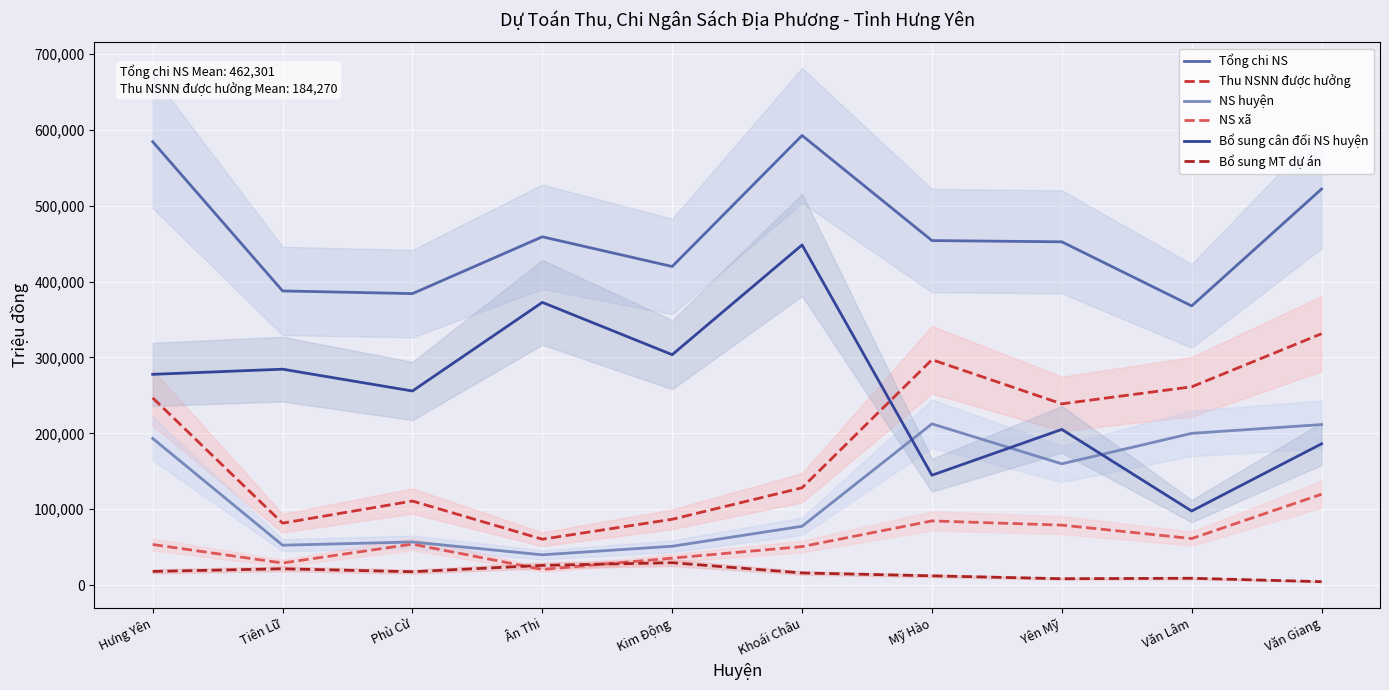

What is the difference between the maximum and minimum values in the Bổ sung MT dự án series?

24980